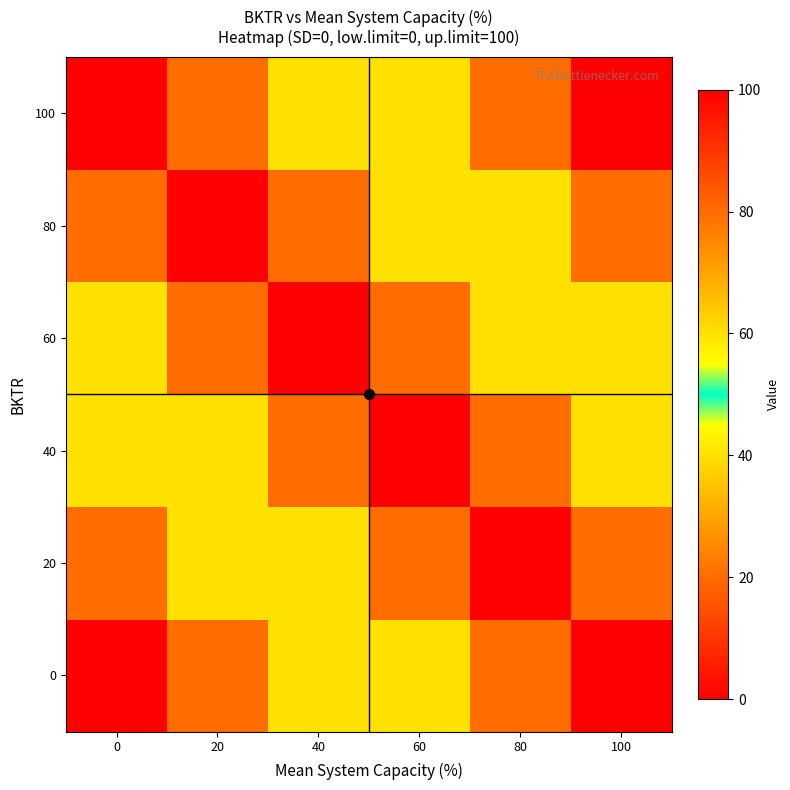

Which has a higher value, 60 or 80?

80